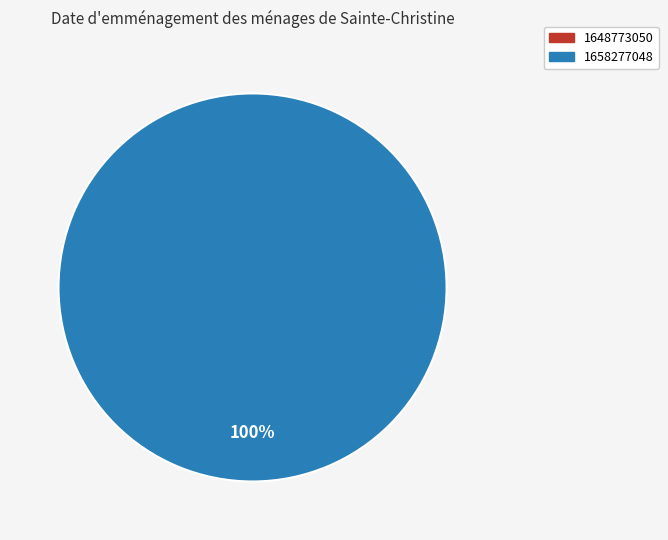

Count the number of slices in the pie.

2